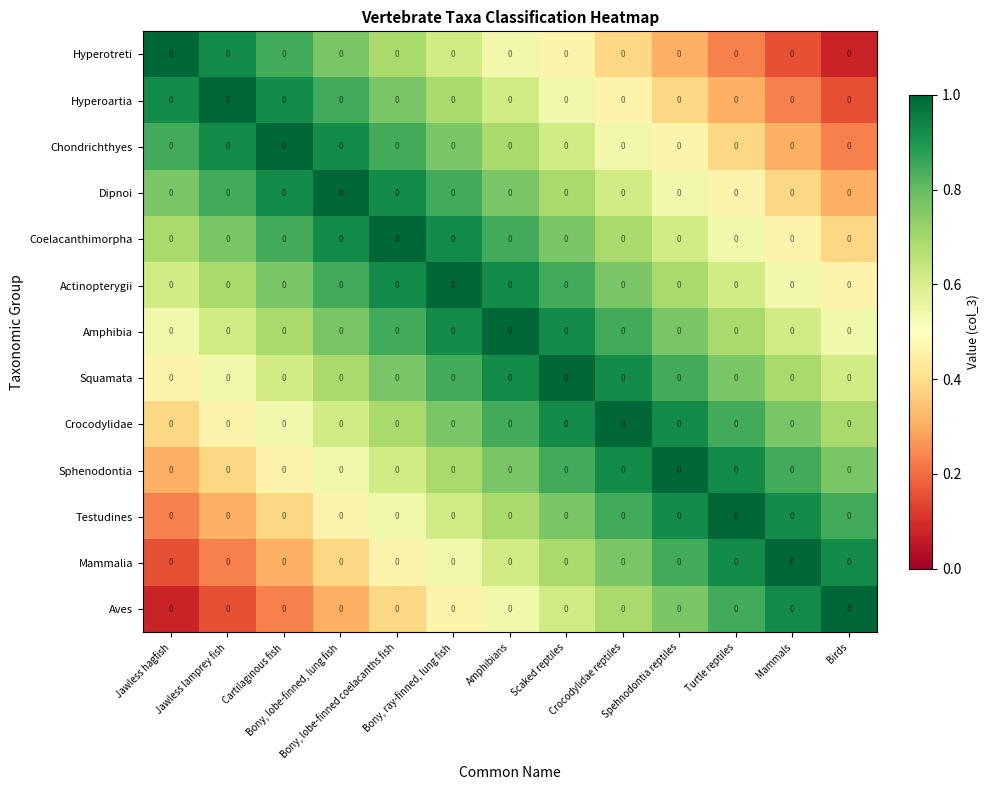

Rank the series by their maximum value, from lowest to highest.

Hyperotreti, Hyperoartia, Chondrichthyes, Dipnoi, Coelacanthimorpha, Actinopterygii, Amphibia, Squamata, Crocodylidae, Sphenodontia, Testudines, Mammalia, Aves